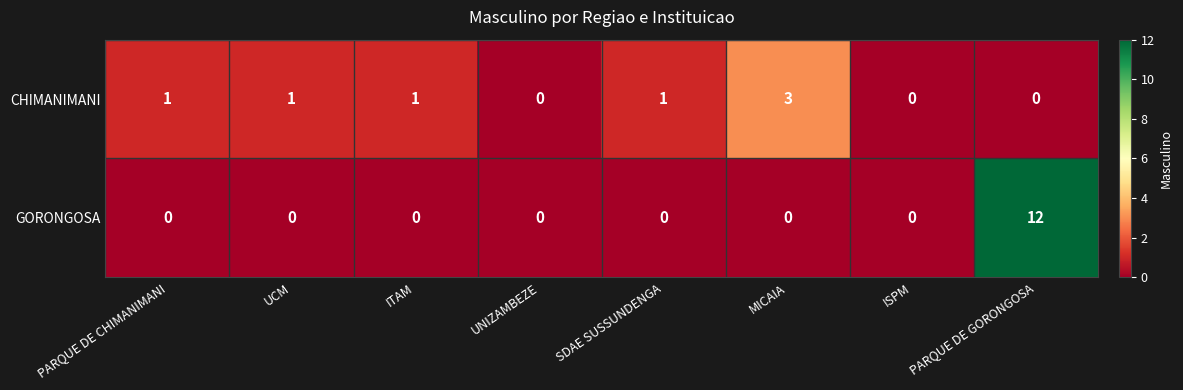

What is the maximum value shown in the chart?

12